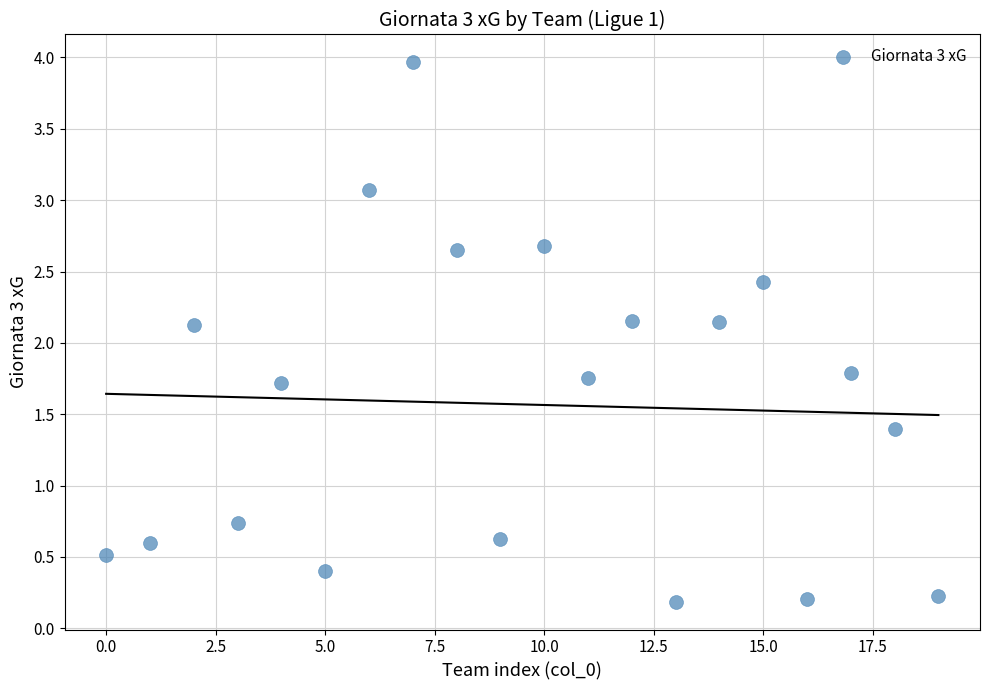

What is the range of Y values (max minus min)?

3.8